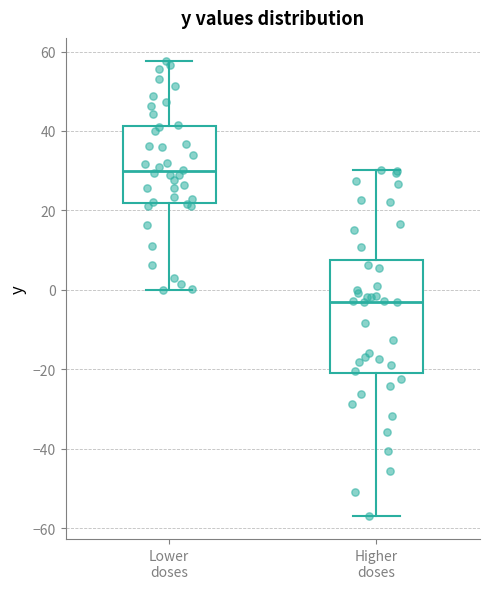

Comparing the boxes themselves (not the whiskers), which one is the tallest?

Higher doses